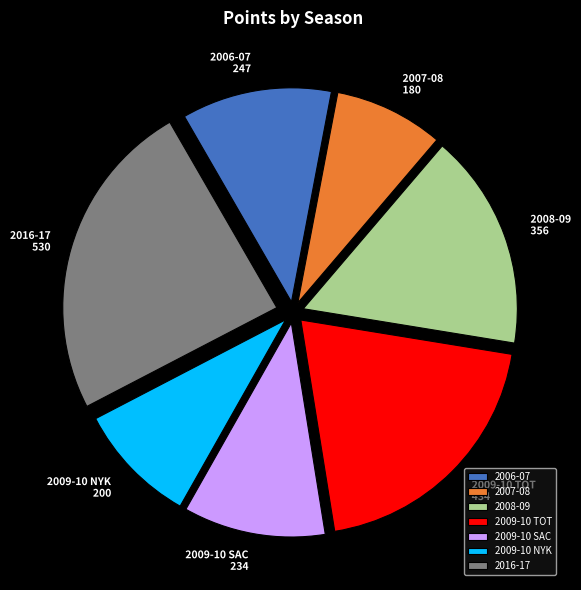

Rank the categories by value from highest to lowest.

2016-17, 2009-10 TOT, 2008-09, 2006-07, 2009-10 SAC, 2009-10 NYK, 2007-08